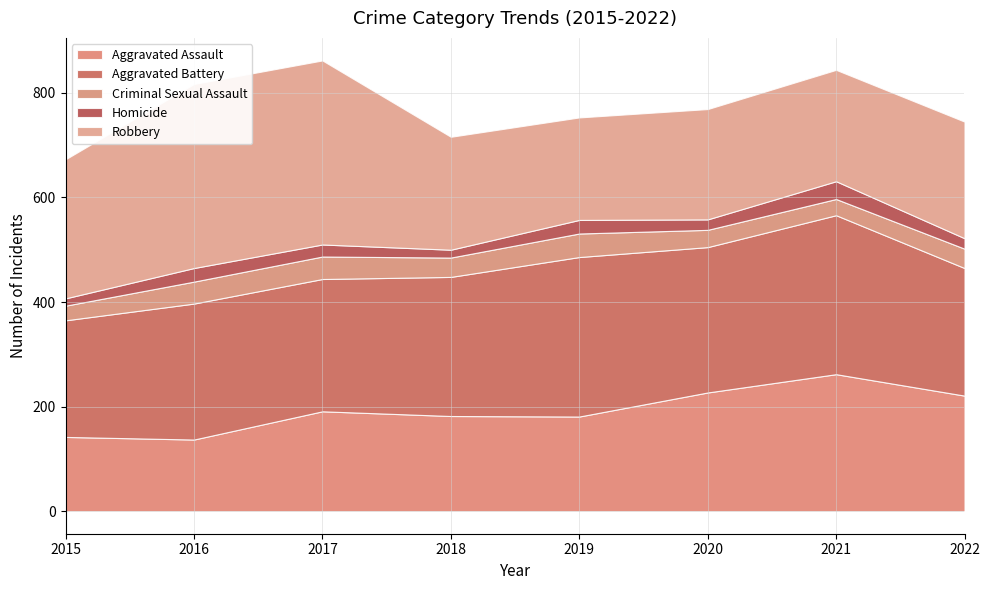

Does the chart have visible grid lines?

Yes